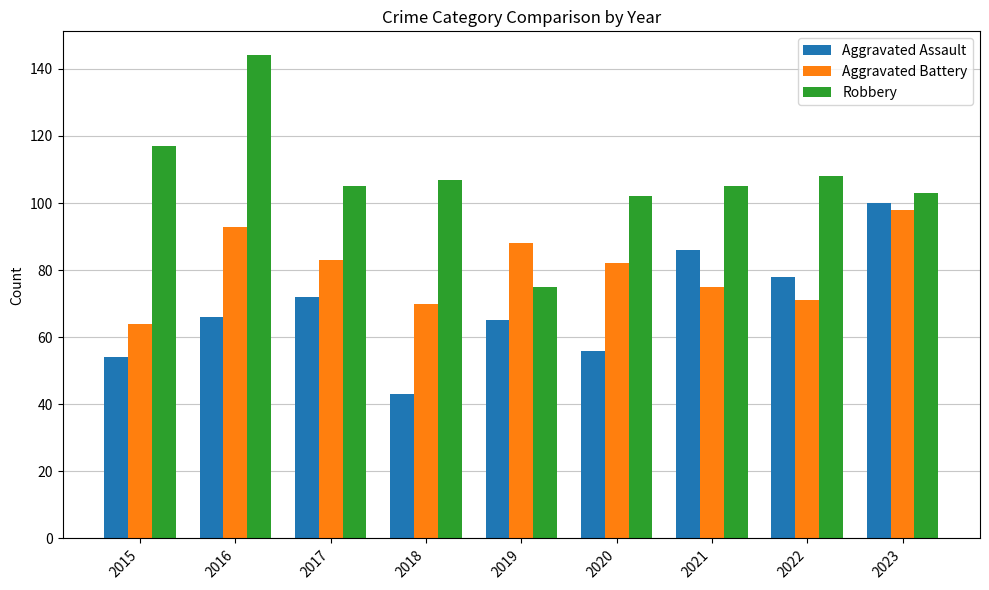

Which series changed the most between 2015 and 2019?

Robbery